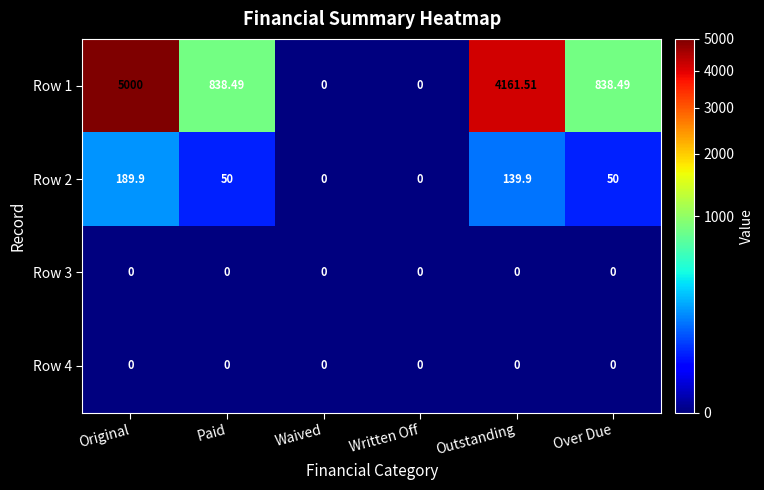

What is the maximum value shown in the chart?

5000.0